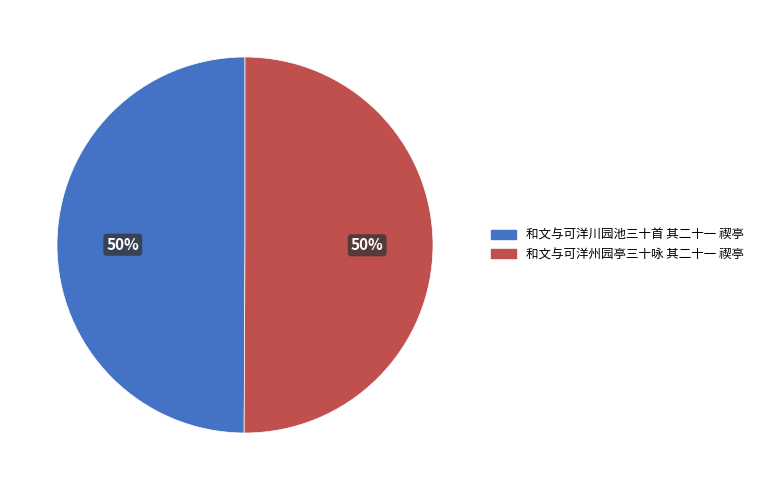

Count the number of slices in the pie.

2